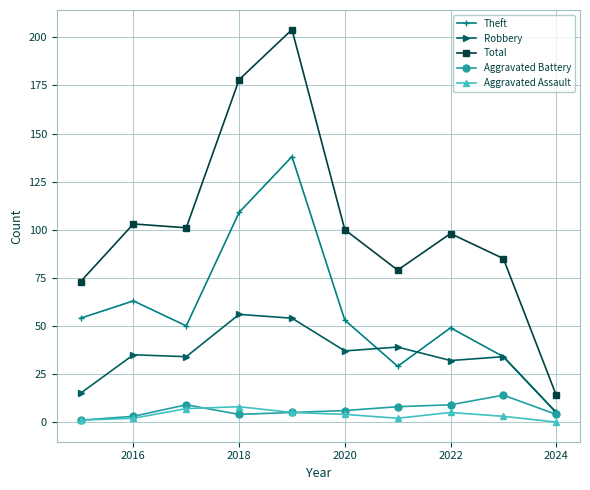

At how many categories does at least one series exceed 19?

9